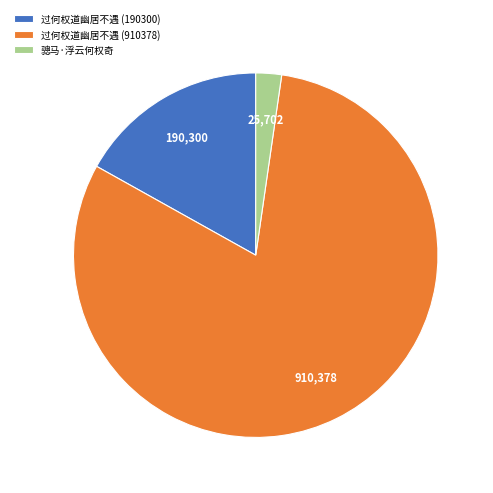

Rank the categories by value from highest to lowest.

过何权道幽居不遇 (910378), 过何权道幽居不遇 (190300), 骢马·浮云何权奇